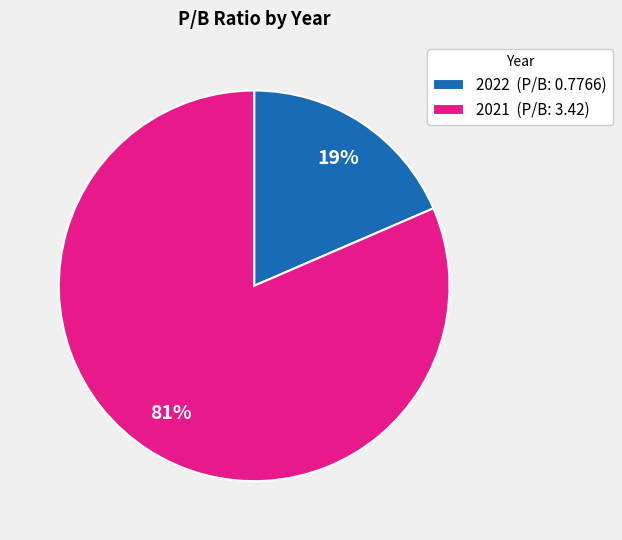

Which slice represents more than half of the pie?

2021